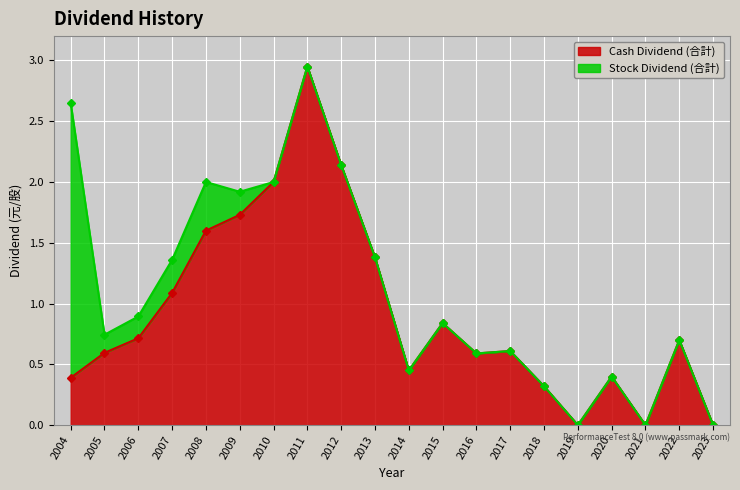

True or false: the data shows 1.7 at 2007.

False